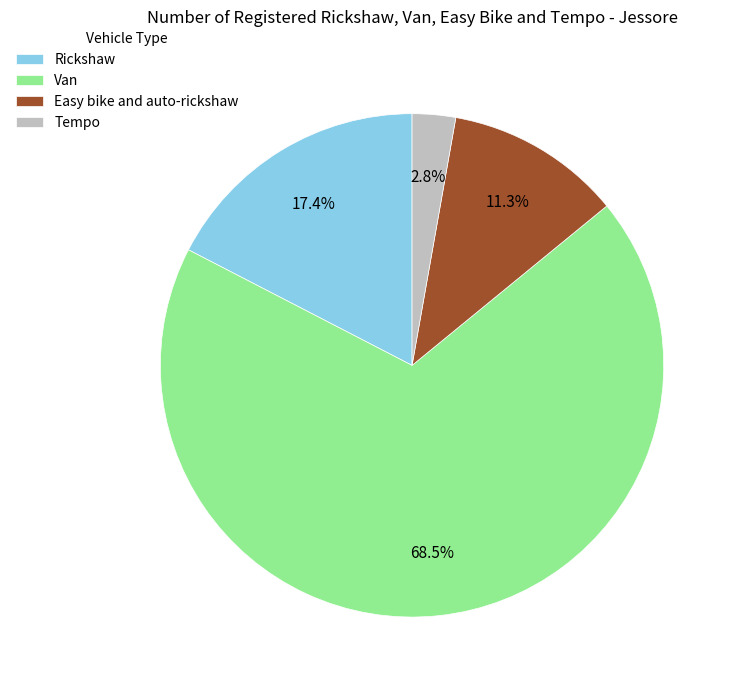

Approximately how many times larger is the value at Van compared to Rickshaw?

3.9